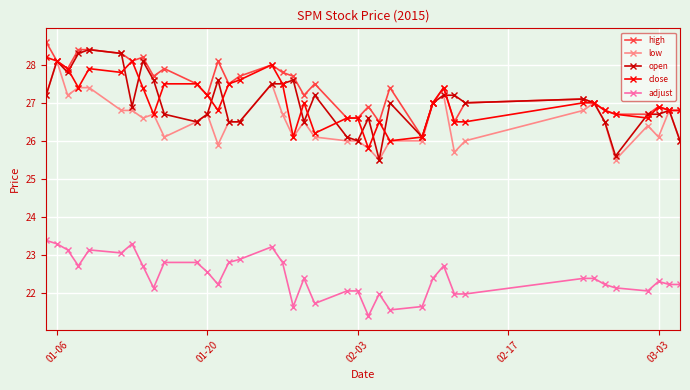

What is the value of the low point at the 34th from the left?

25.5